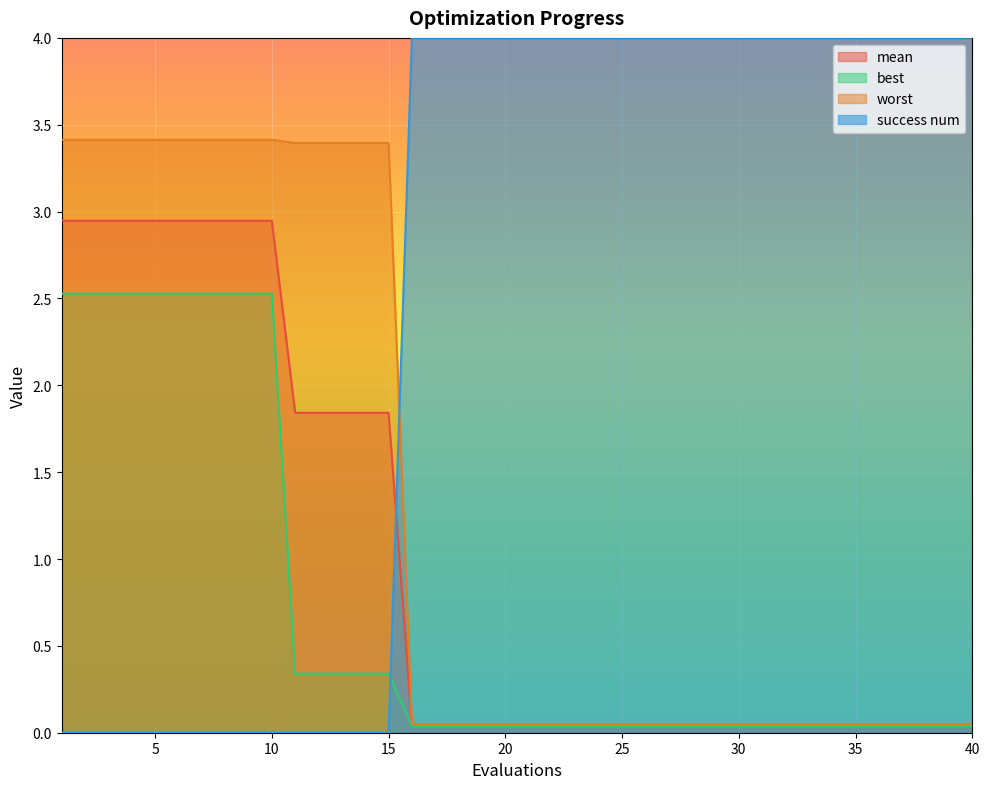

How many intersections are there between success num and mean?

1